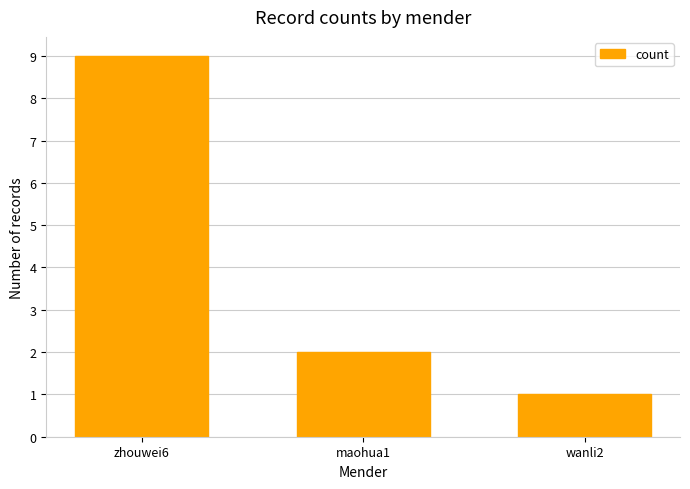

Between wanli2 and zhouwei6, which is larger?

zhouwei6